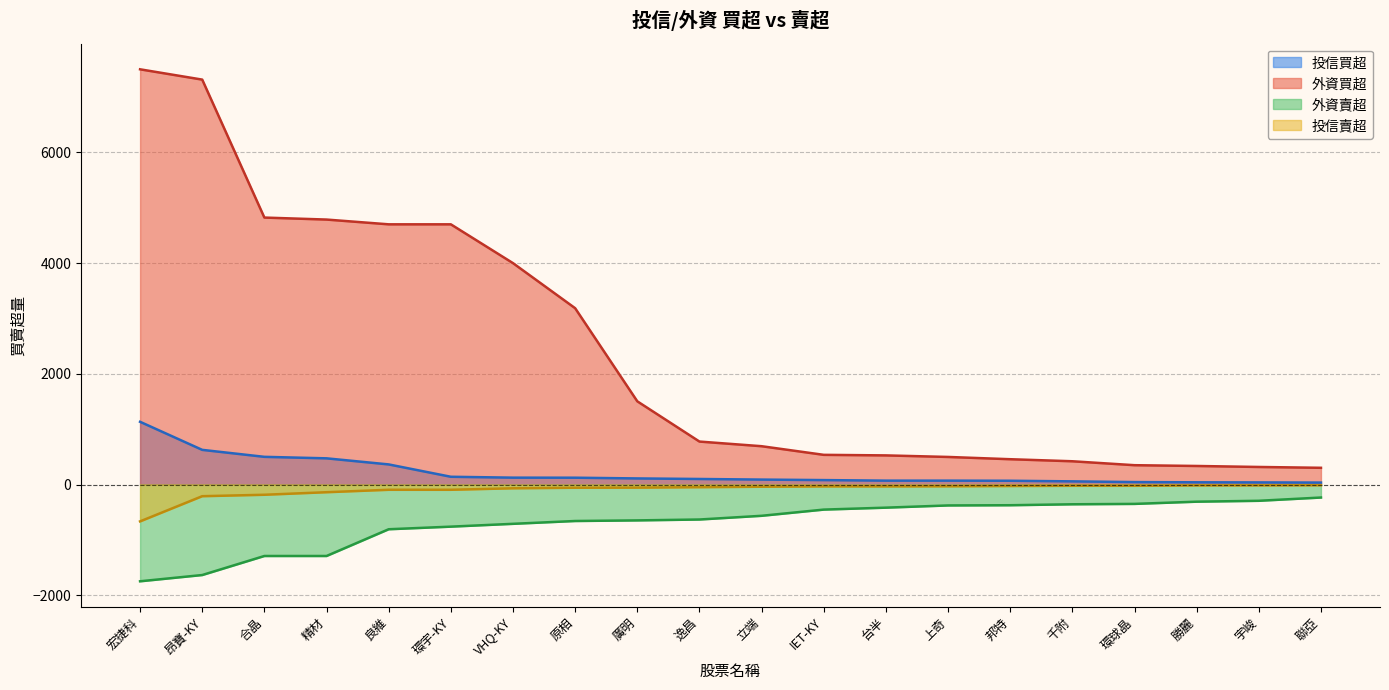

Reading left to right, transcribe all the data shown in this chart.

投信買超: 宏捷科=1133	昂寶-KY=626	合晶=500	精材=473	良維=363	環宇-KY=140	VHQ-KY=124	原相=123	廣明=110	逸昌=100	立端=89	IET-KY=80	台半=70	上奇=70	邦特=68	千附=57	環球晶=44	勝麗=40	宇峻=38	聯亞=35
外資買超: 宏捷科=7500	昂寶-KY=7314	合晶=4822	精材=4786	良維=4700	環宇-KY=4700	VHQ-KY=3999	原相=3185	廣明=1503	逸昌=776	立端=692	IET-KY=536	台半=526	上奇=498	邦特=457	千附=420	環球晶=349	勝麗=335	宇峻=317	聯亞=302
外資賣超: 宏捷科=-1748	昂寶-KY=-1635	合晶=-1291	精材=-1291	良維=-808	環宇-KY=-761	VHQ-KY=-710	原相=-659	廣明=-648	逸昌=-632	立端=-565	IET-KY=-453	台半=-418	上奇=-378	邦特=-374	千附=-357	環球晶=-350	勝麗=-310	宇峻=-294	聯亞=-235
投信賣超: 宏捷科=-666	昂寶-KY=-211	合晶=-185	精材=-139	良維=-95	環宇-KY=-95	VHQ-KY=-68	原相=-58	廣明=-56	逸昌=-48	立端=-40	IET-KY=-34	台半=-34	上奇=-32	邦特=-27	千附=-23	環球晶=-23	勝麗=-16	宇峻=-15	聯亞=-13